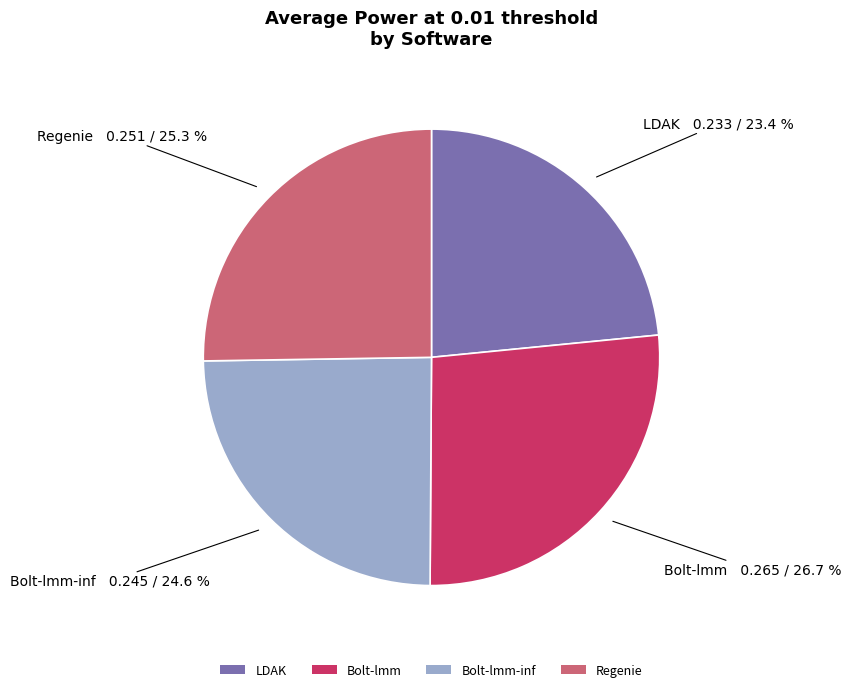

Does LDAK represent more than half of the total?

No